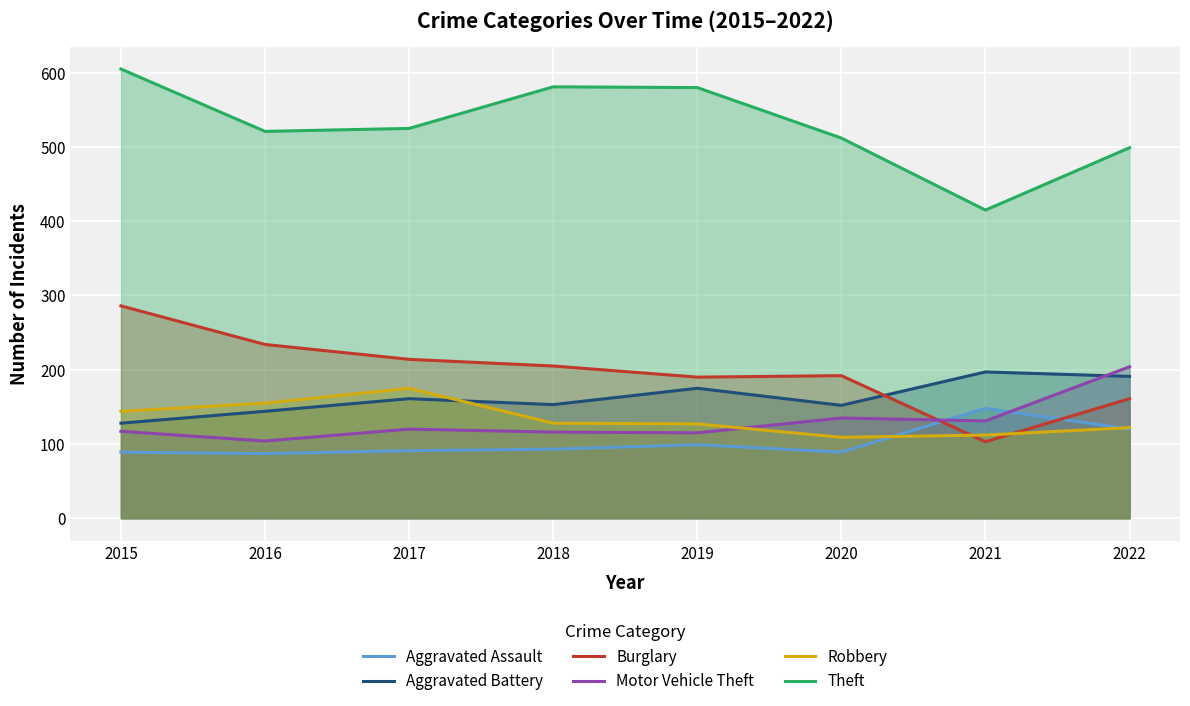

Does the chart display data point markers on the line(s)?

No